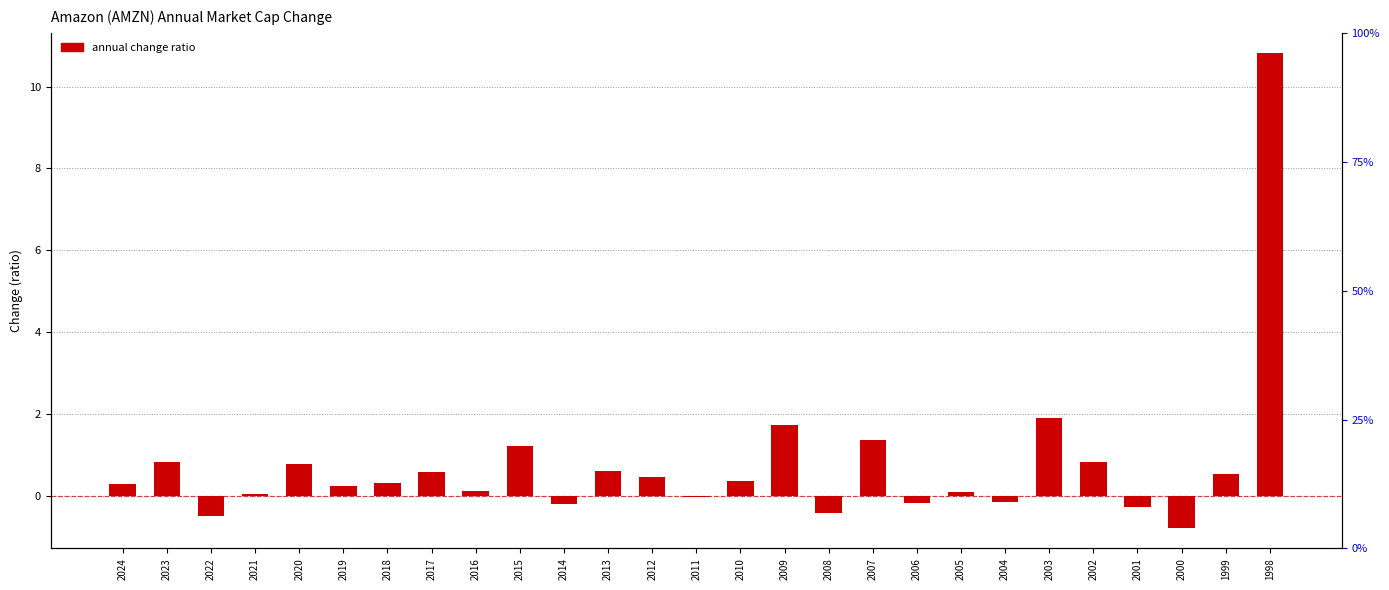

List the labels in order of value, smallest first.

2000, 2022, 2008, 2001, 2014, 2006, 2004, 2011, 2021, 2005, 2016, 2019, 2024, 2018, 2010, 2012, 1999, 2017, 2013, 2020, 2002, 2023, 2015, 2007, 2009, 2003, 1998